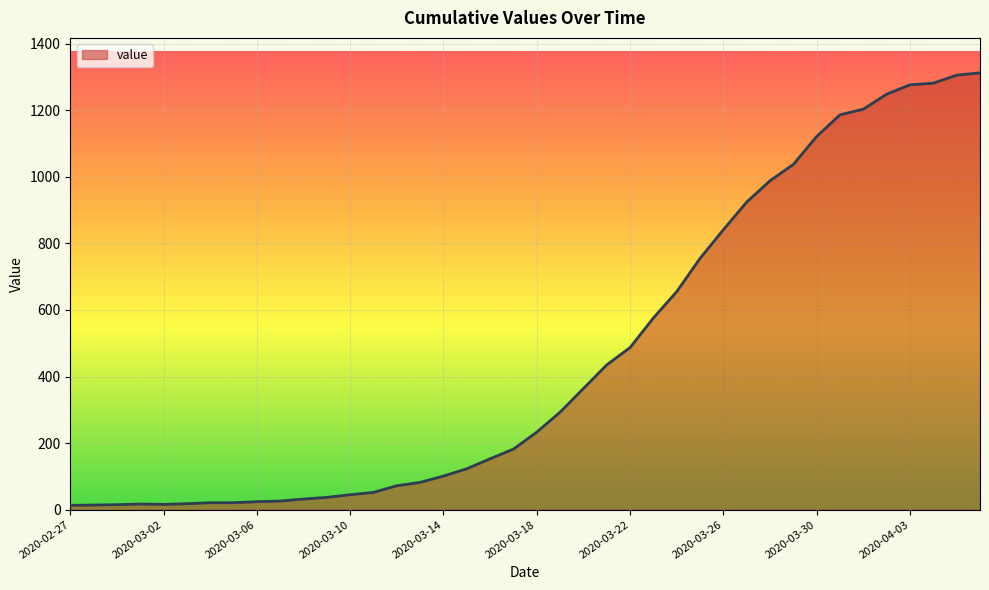

What is the greatest value displayed?

1312